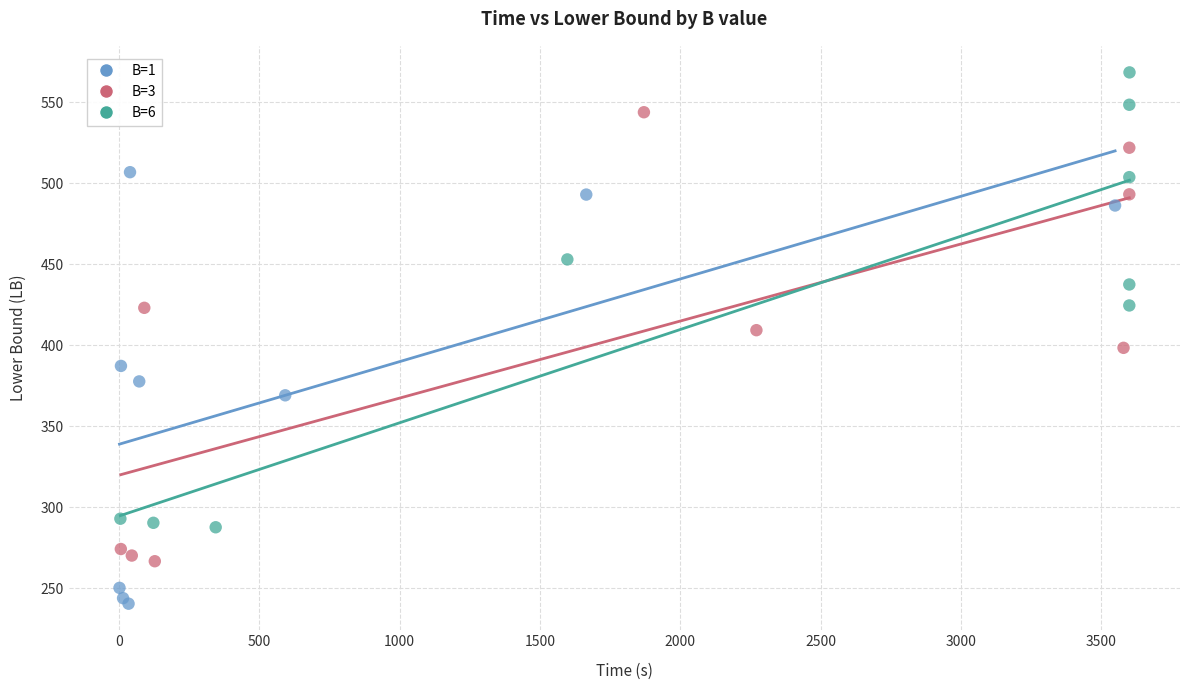

Which series contains the highest Y value?

B=6